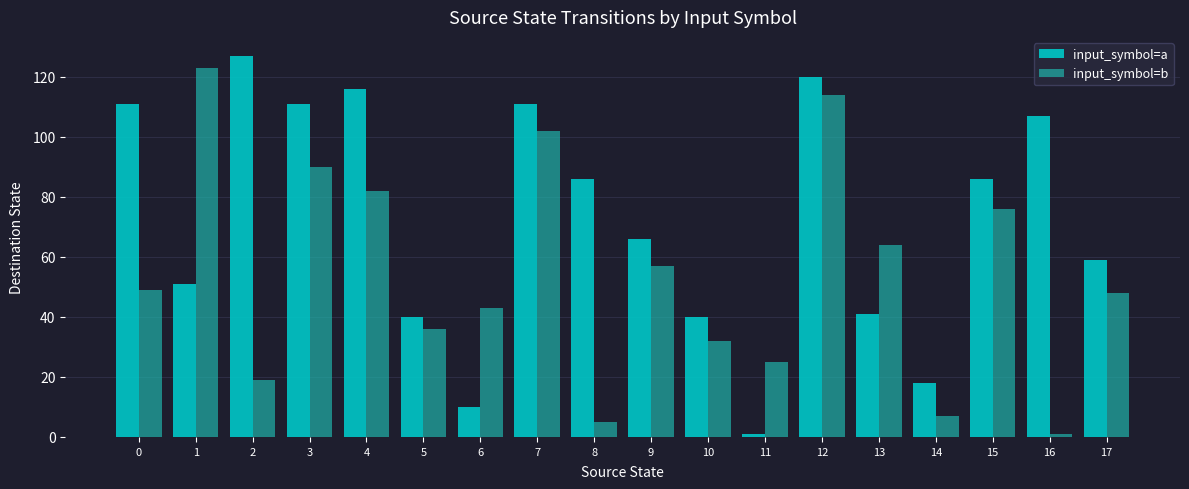

Is the value of input_symbol=b at 11 greater than the value of input_symbol=a at 10?

No